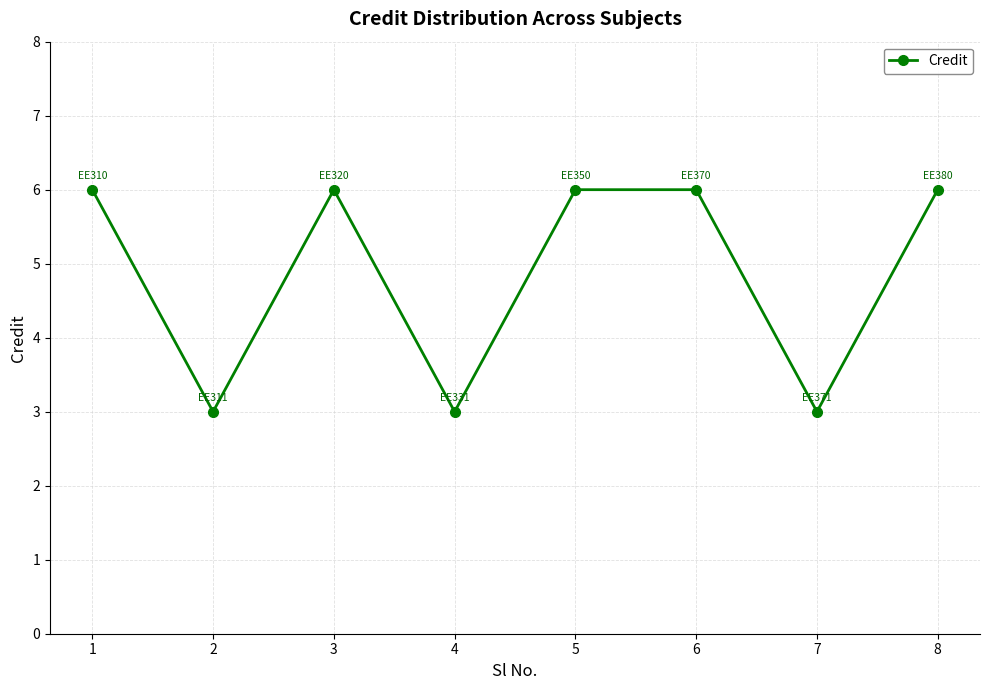

Where is the first local maximum?

3